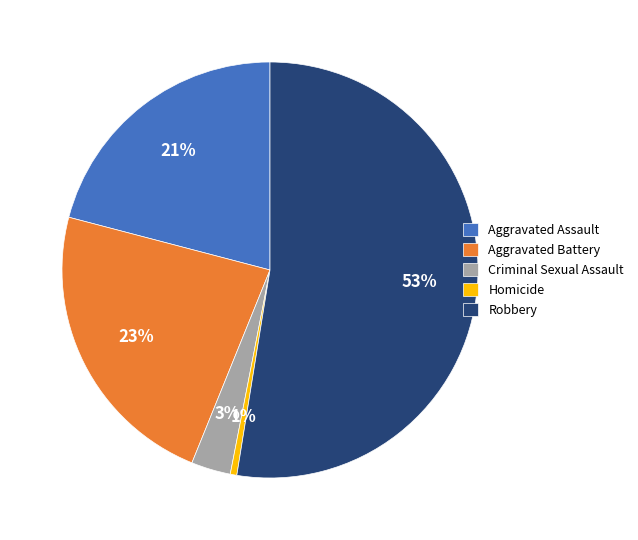

Does Robbery represent more than half of the total?

Yes